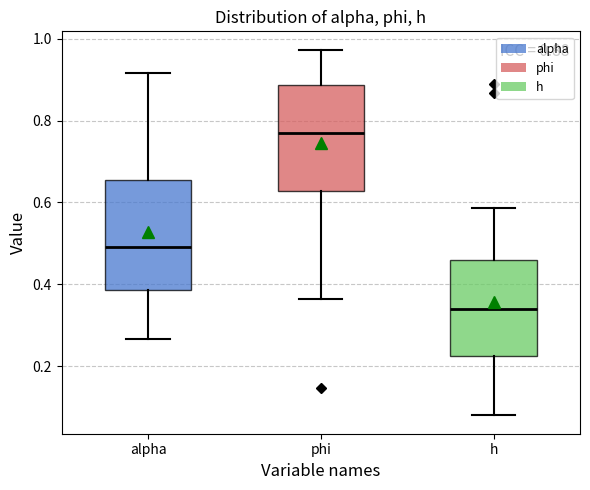

Which box's median line is the lowest?

h